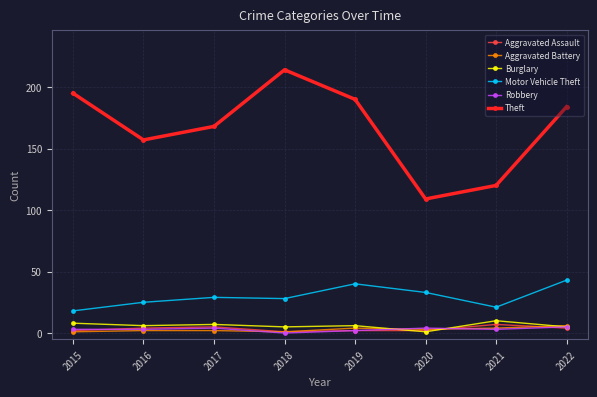

True or false: Burglary has more than 0 interior local peaks.

True